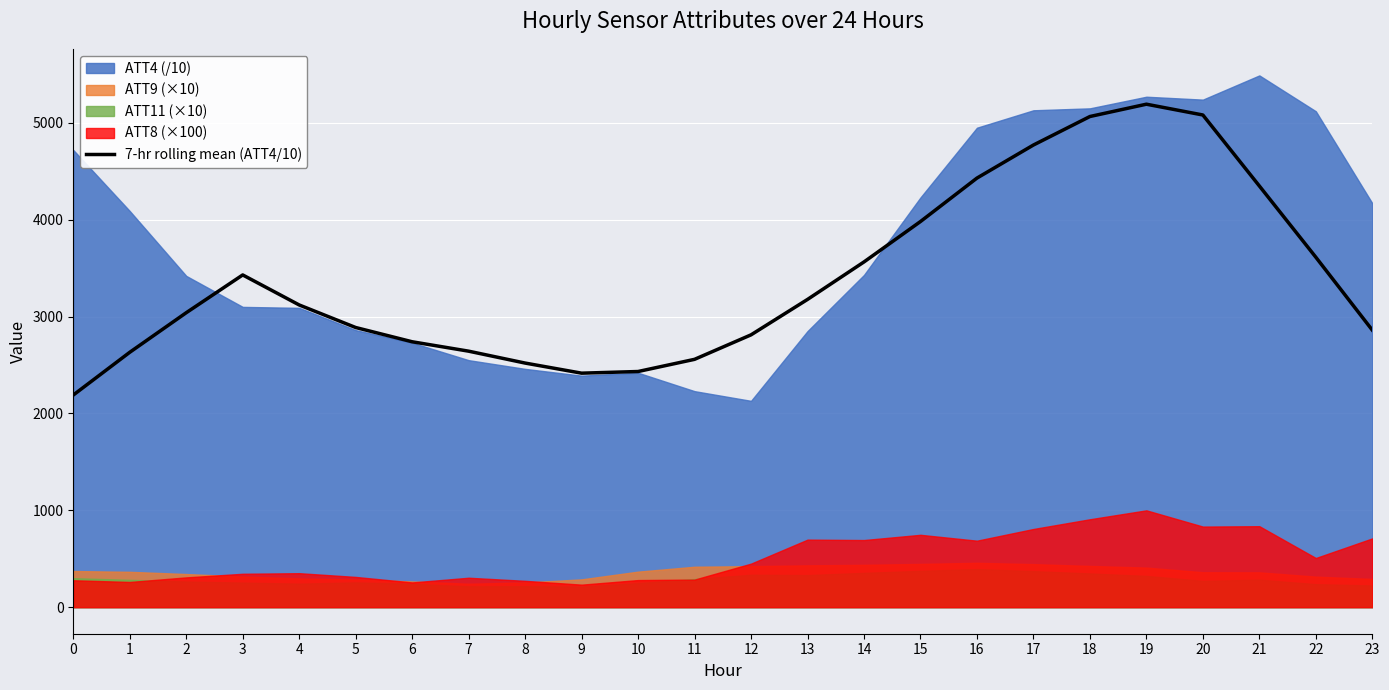

Which has a higher value, 19 or 3?

19